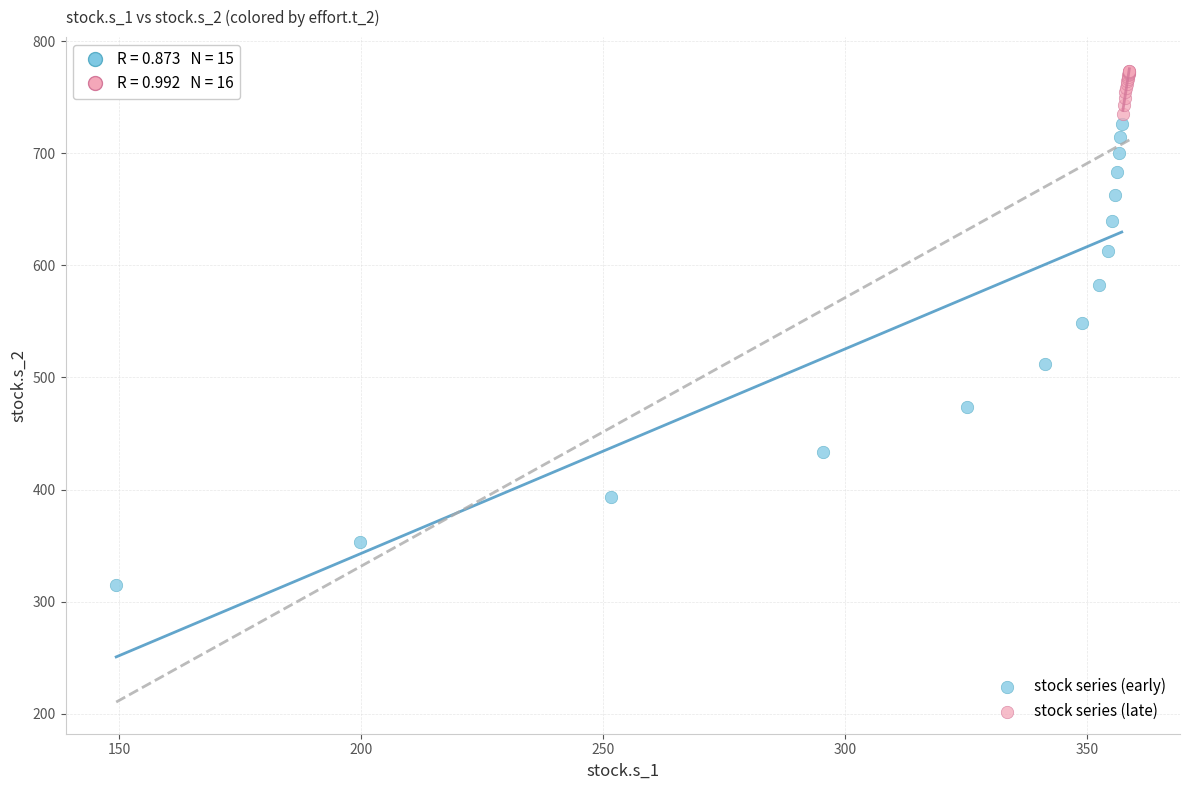

Which series has the widest spread of Y values?

stock series (early)